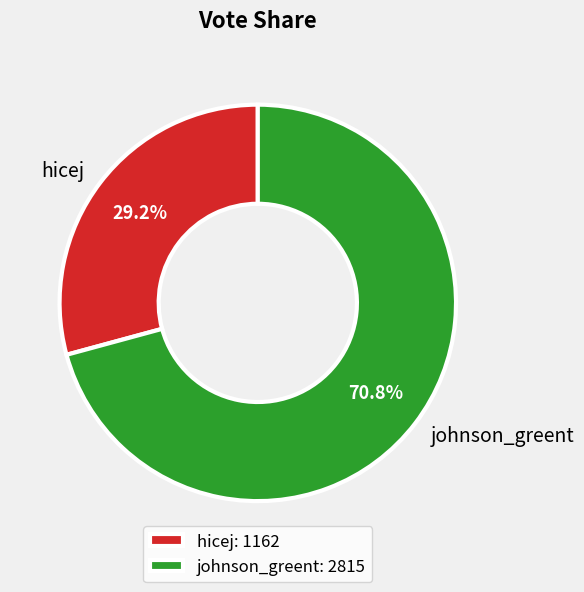

Is it true that johnson_greent is 65% of the pie?

False